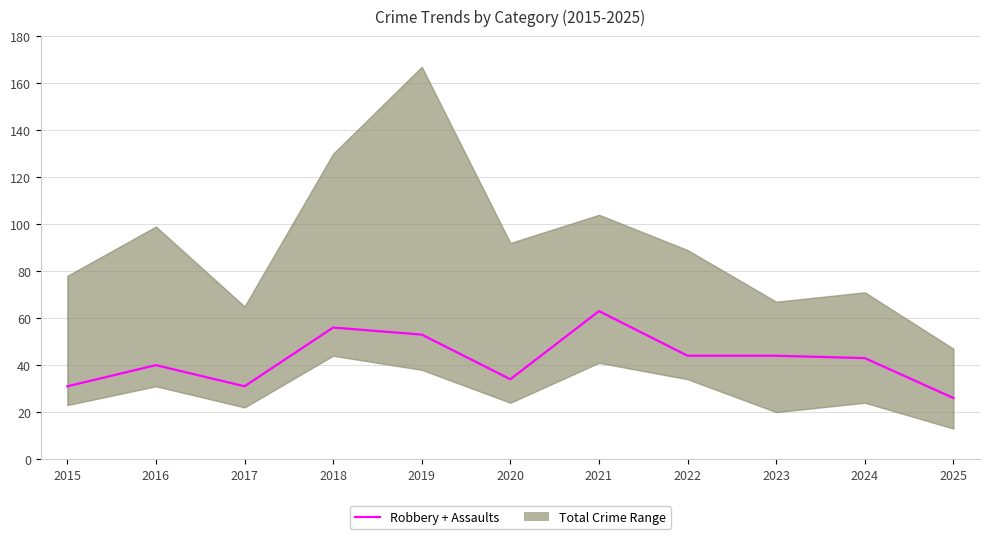

What is the value of the 5th point from the left?

53